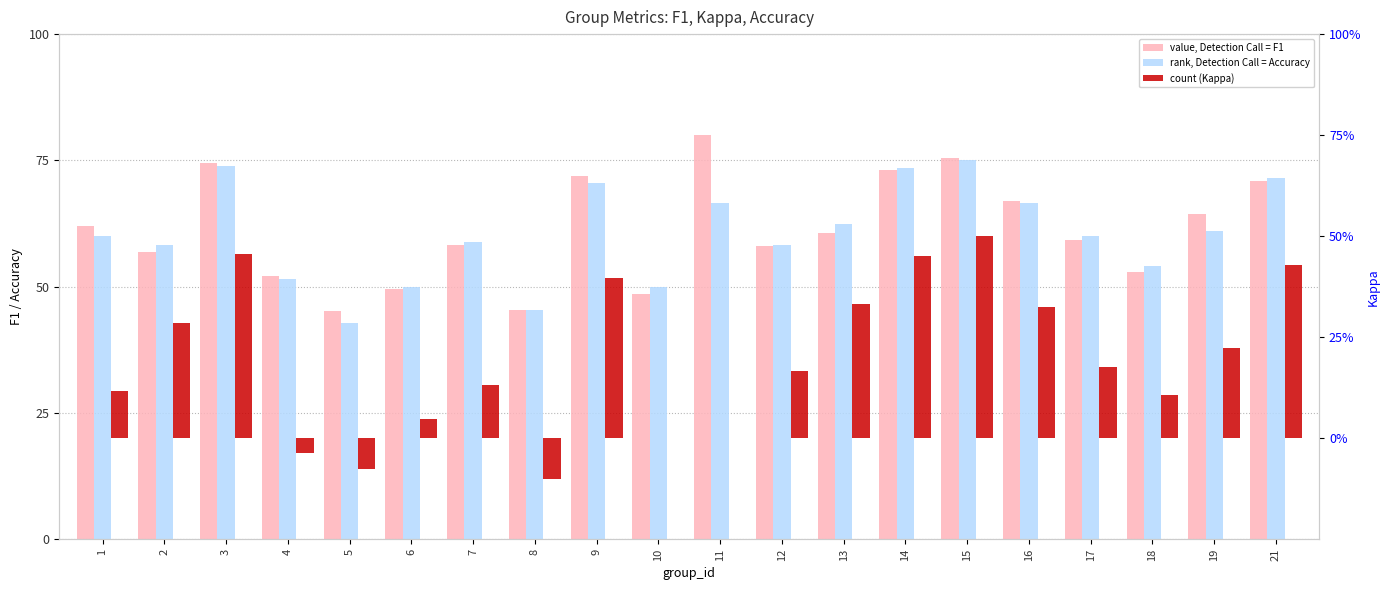

Reading right to left, transcribe all the data shown in this chart.

f1: 21=0.7	19=0.6	18=0.5	17=0.6	16=0.7	15=0.8	14=0.7	13=0.6	12=0.6	11=0.8	10=0.5	9=0.7	8=0.5	7=0.6	6=0.5	5=0.5	4=0.5	3=0.7	2=0.6	1=0.6
accuracy: 21=0.7	19=0.6	18=0.5	17=0.6	16=0.7	15=0.8	14=0.7	13=0.6	12=0.6	11=0.7	10=0.5	9=0.7	8=0.5	7=0.6	6=0.5	5=0.4	4=0.5	3=0.7	2=0.6	1=0.6
kappa: 21=0.4	19=0.2	18=0.1	17=0.2	16=0.3	15=0.5	14=0.5	13=0.3	12=0.2	11=0.0	10=0.0	9=0.4	8=-0.1	7=0.1	6=0.0	5=-0.1	4=-0.0	3=0.5	2=0.3	1=0.1